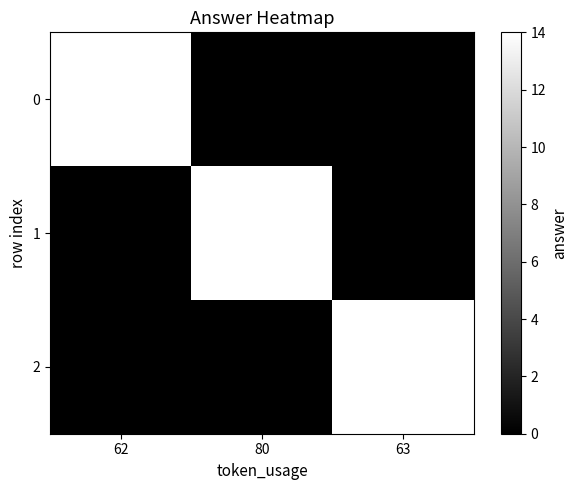

The value of 0 at 80 is -8. True or false?

False